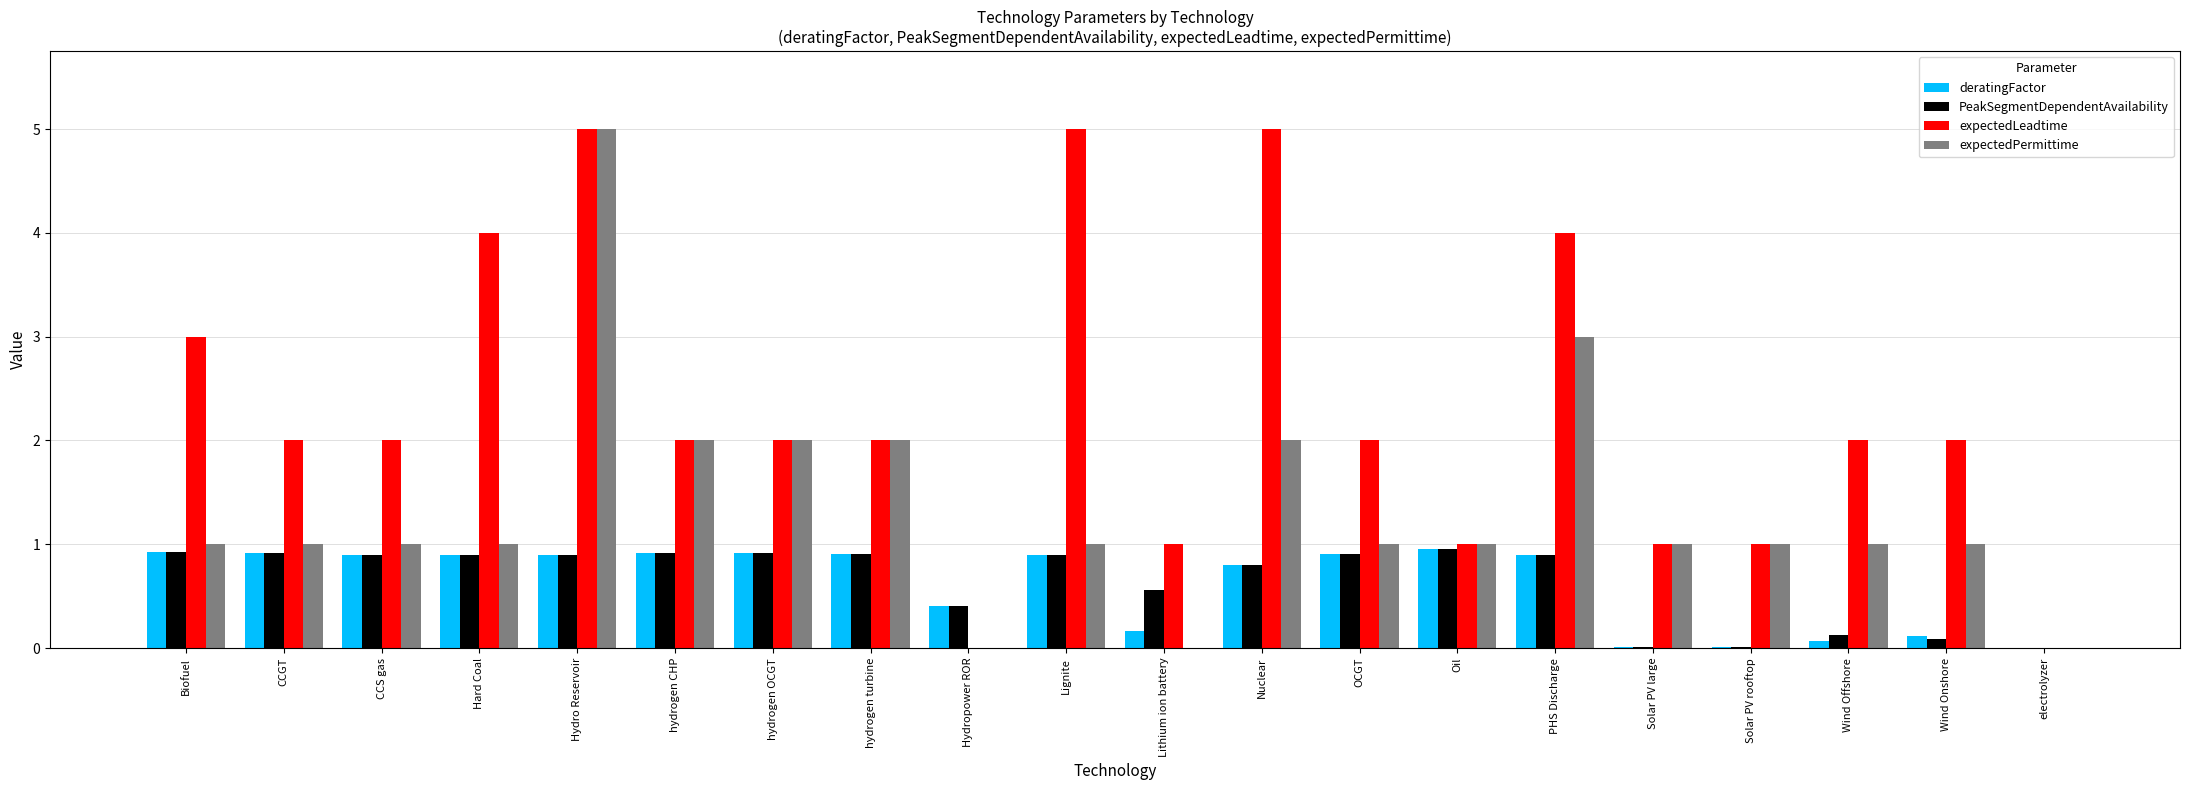

The expectedLeadtime series shows 1.0 at Wind Onshore. True or false?

False